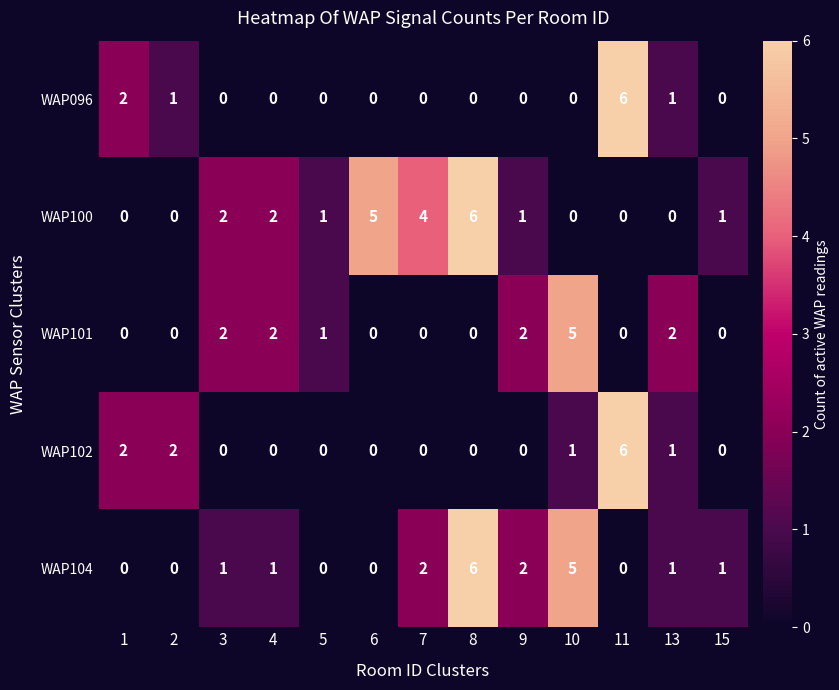

Is it true that WAP104 equals 1 at 7?

False